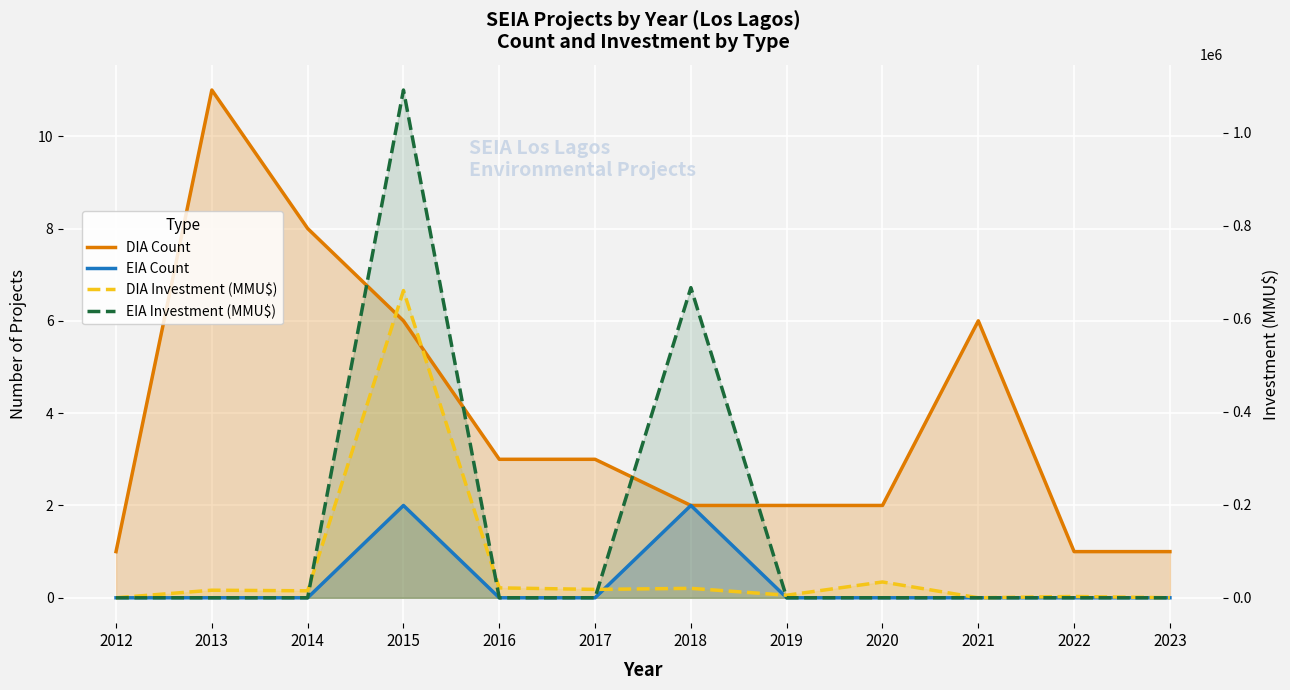

Where is the first local maximum for DIA Count?

2013